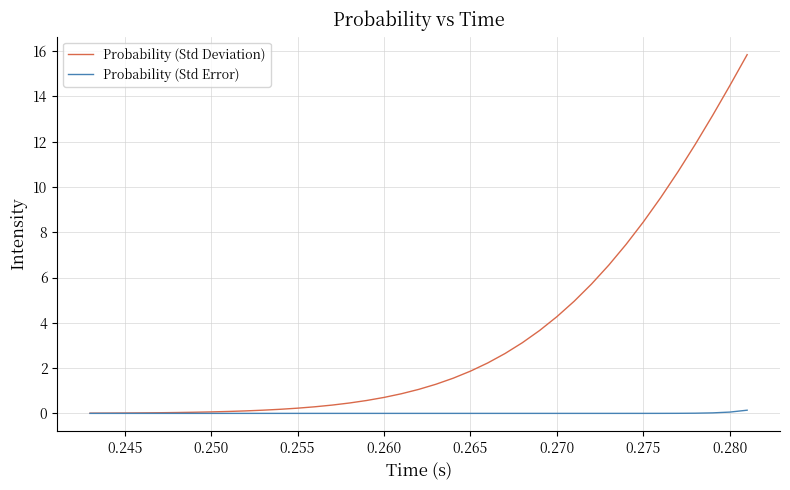

Which series has the largest range (max minus min)?

Probability (Std Deviation)